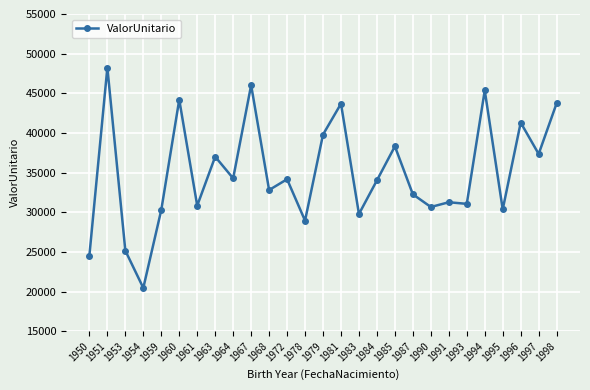

What is the smallest value displayed?

20460.6